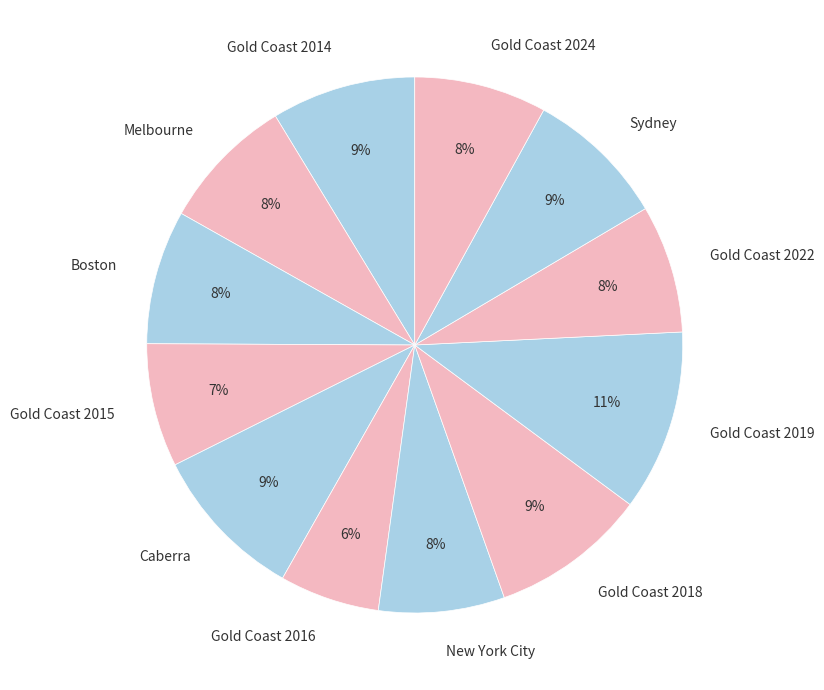

Combined, do Sydney and Boston account for over 50%?

No